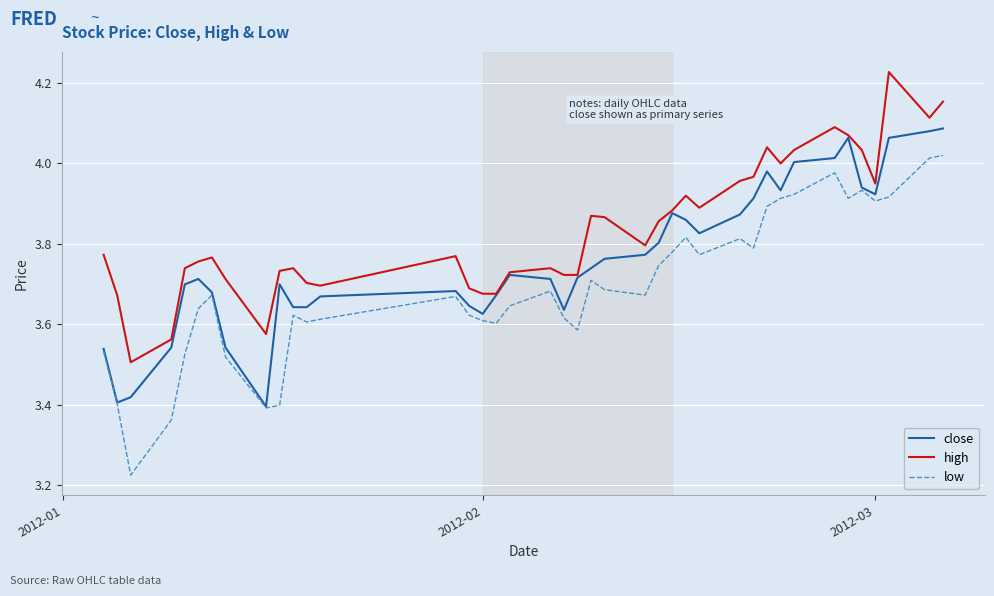

True or false: high has more than 1 points higher than both neighbors.

True